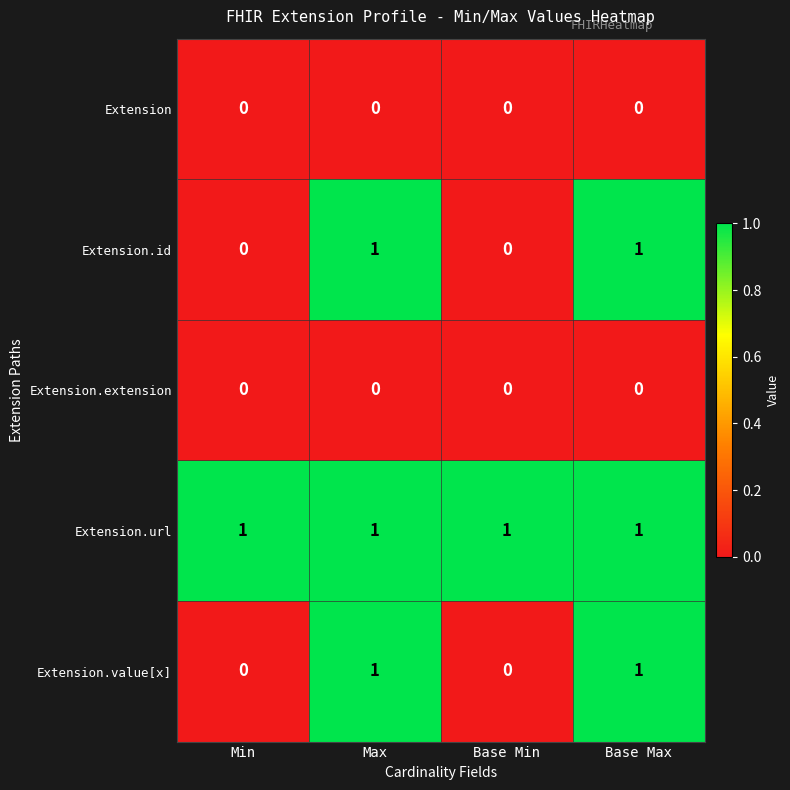

How many distinct data groups are displayed?

5